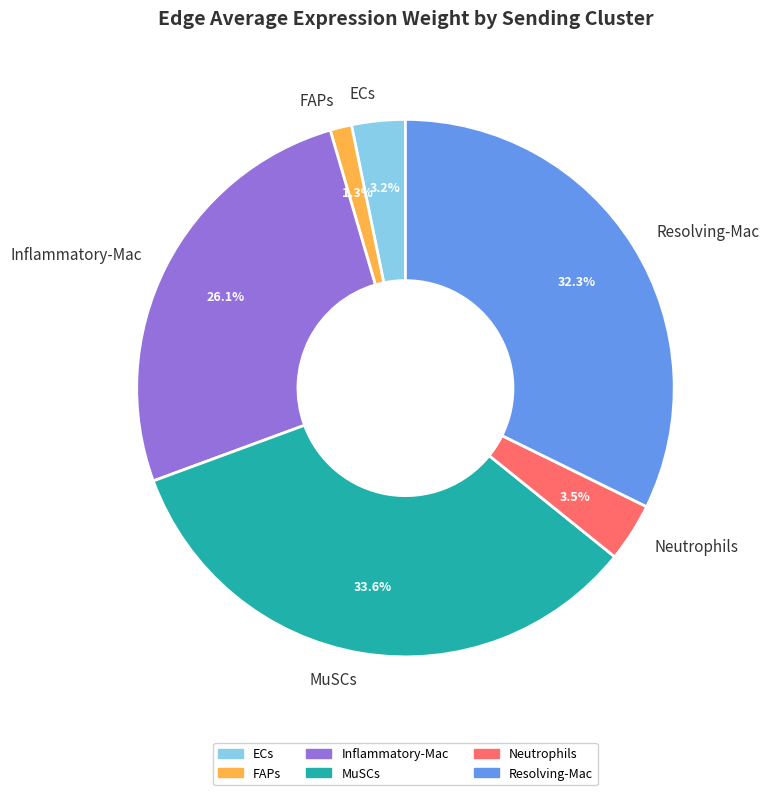

What is the ratio of the value at ECs to the value at Resolving-Mac?

0.1